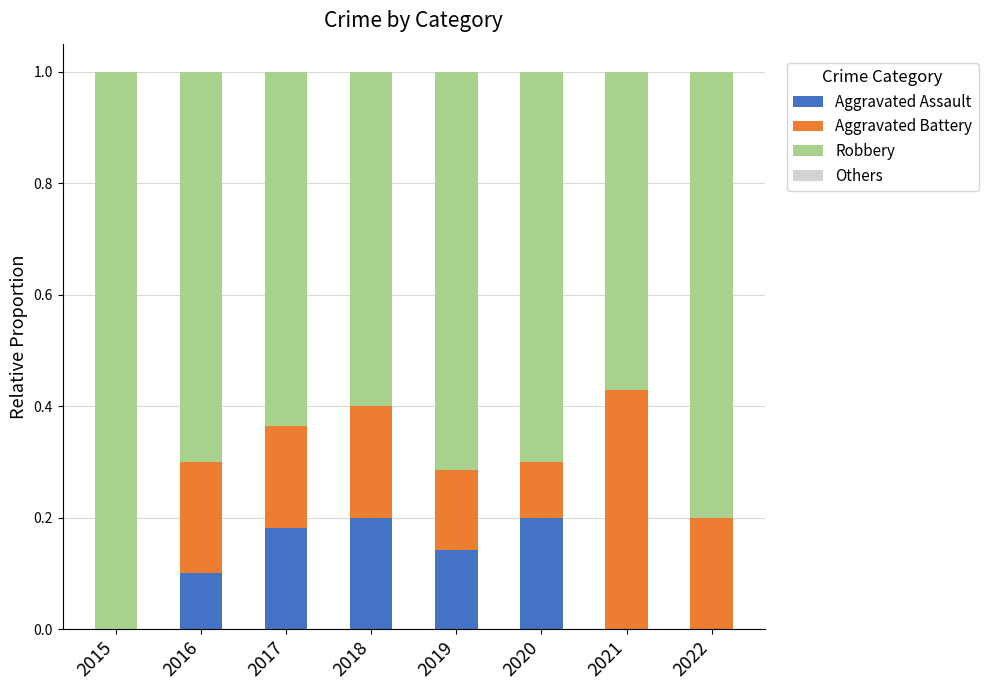

What is the total value across all series at 2017?

1.0